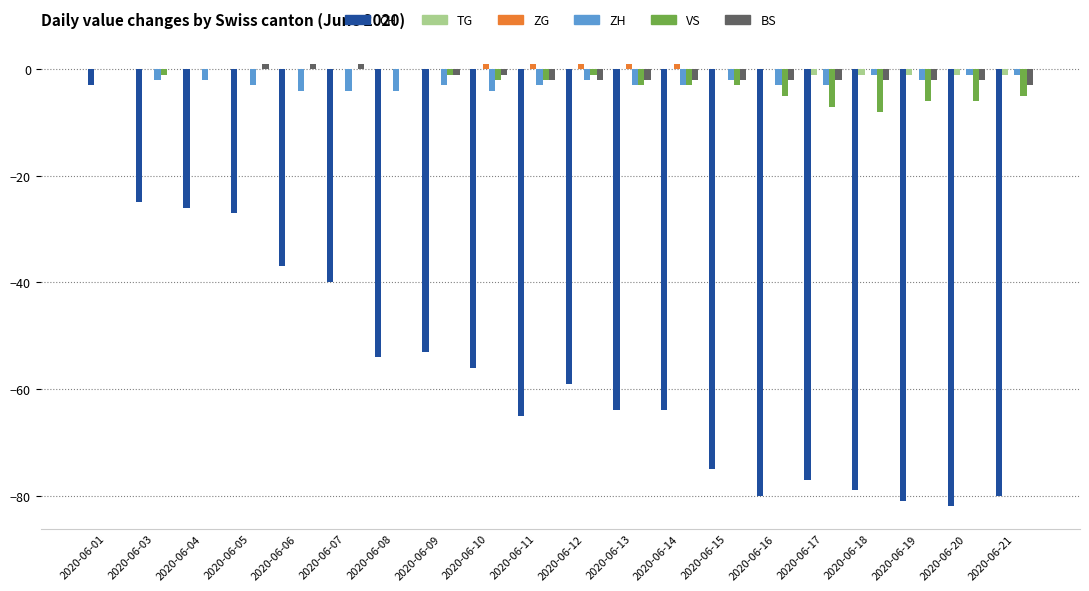

How many categories are shown in the chart?

20